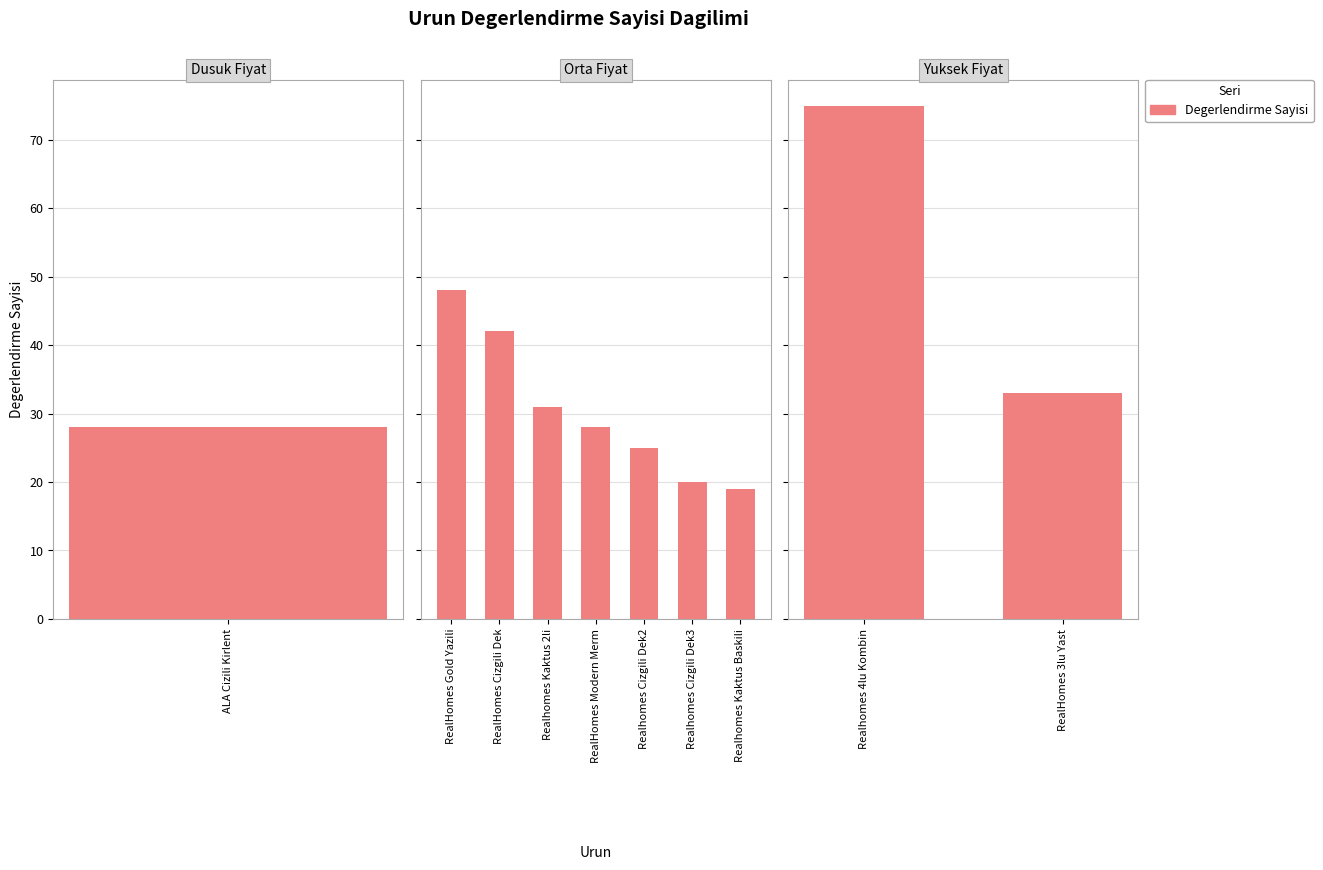

True or false: the data shows 21 at RealHomes 3lu Yast.

False